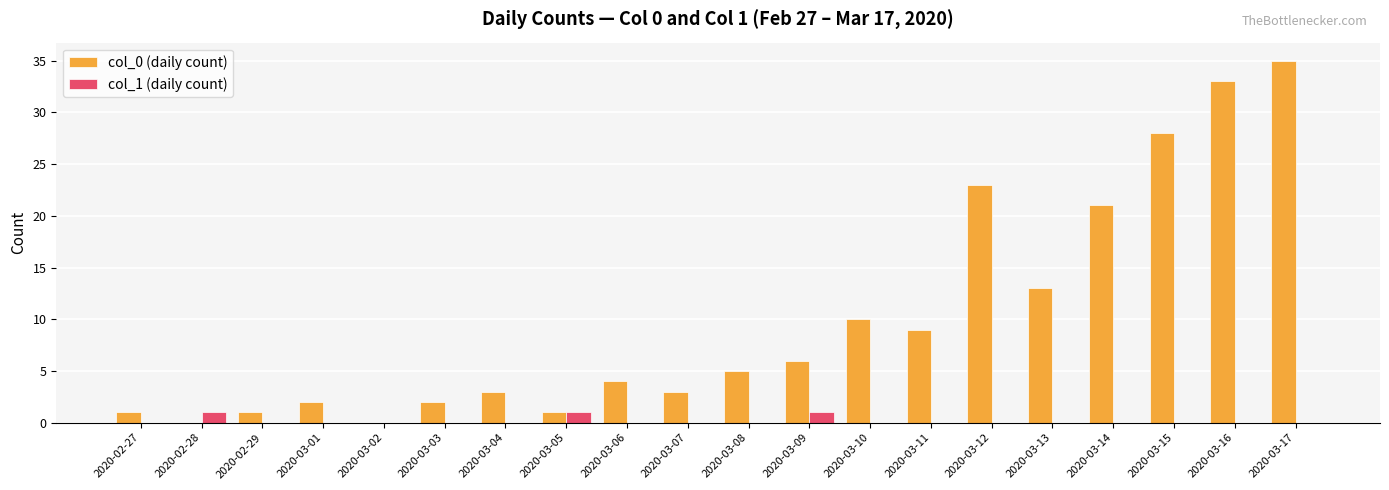

Reading left to right, list all the values displayed in this chart.

col_0 (daily count): 1	0	1	2	0	2	3	1	4	3	5	6	10	9	23	13	21	28	33	35
col_1 (daily count): 0	1	0	0	0	0	0	1	0	0	0	1	0	0	0	0	0	0	0	0